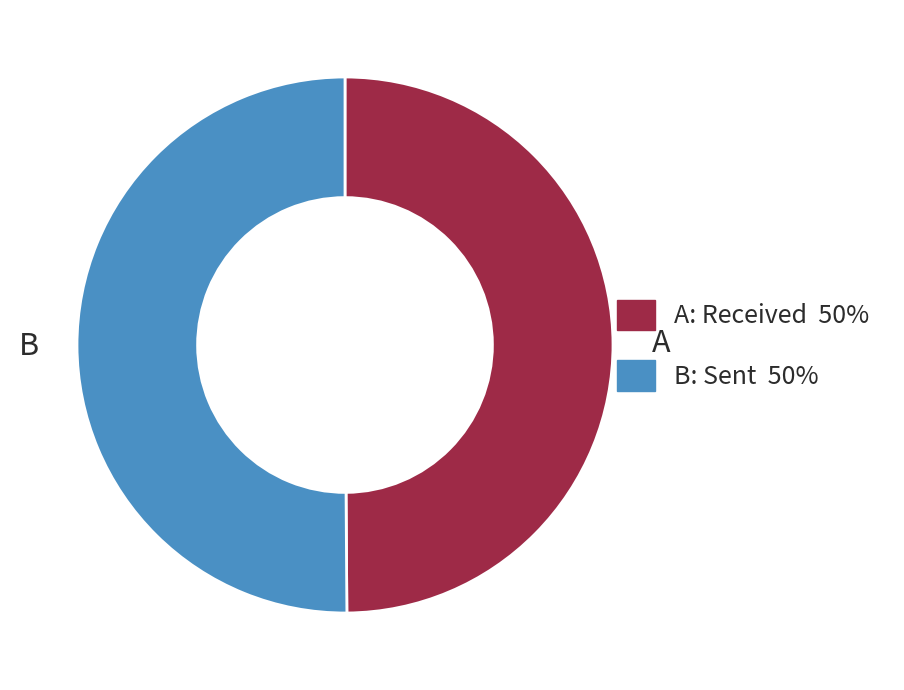

The A: Received 50% slice represents 56% of the pie. True or false?

False